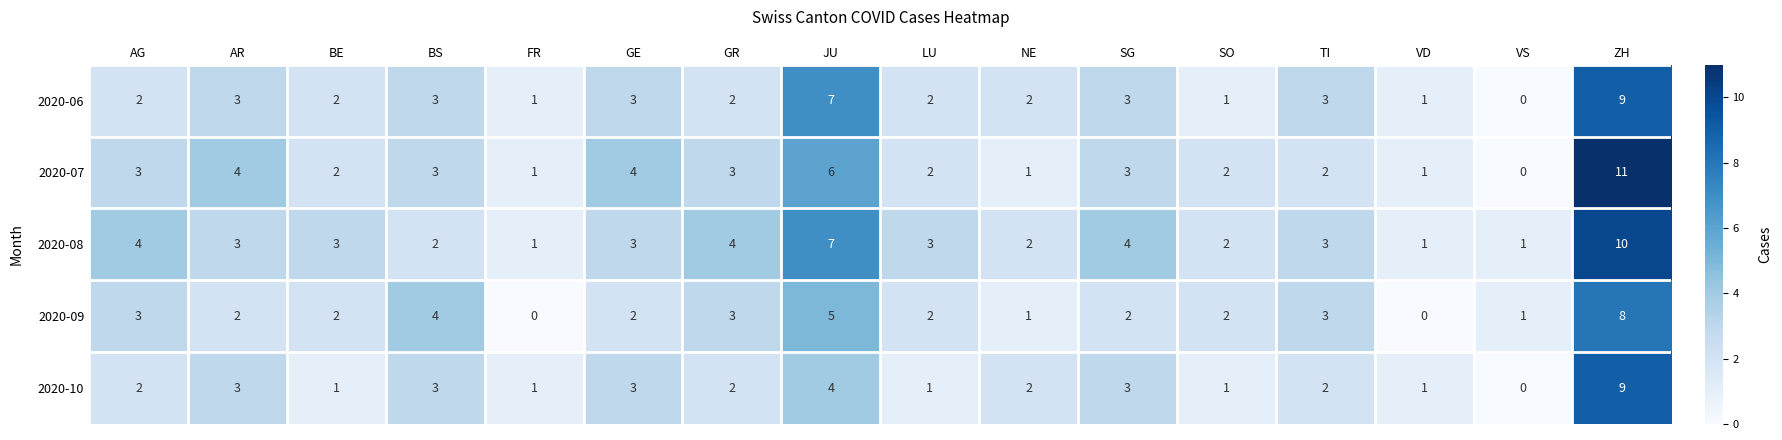

Which series changed the most between AR and VS?

2020-07